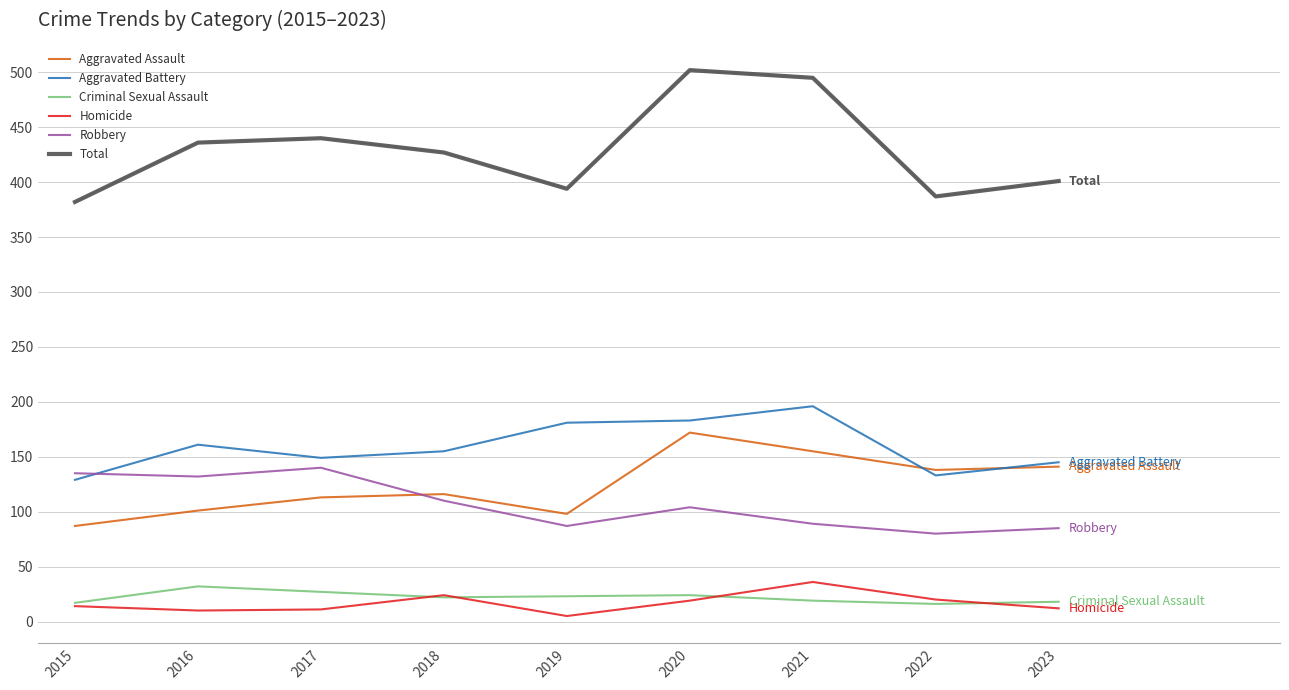

Does the chart have visible grid lines?

Yes